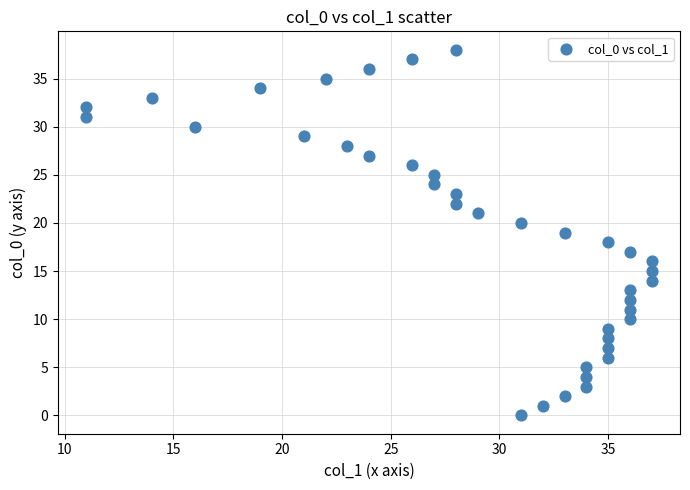

What is the range of Y values (max minus min)?

38